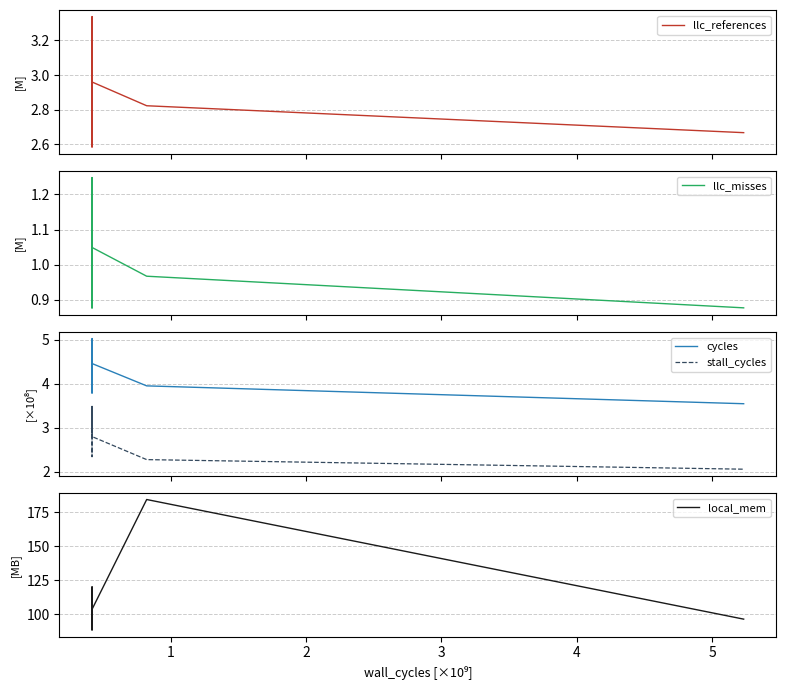

True or false: cycles and stall_cycles intersect in this chart.

False